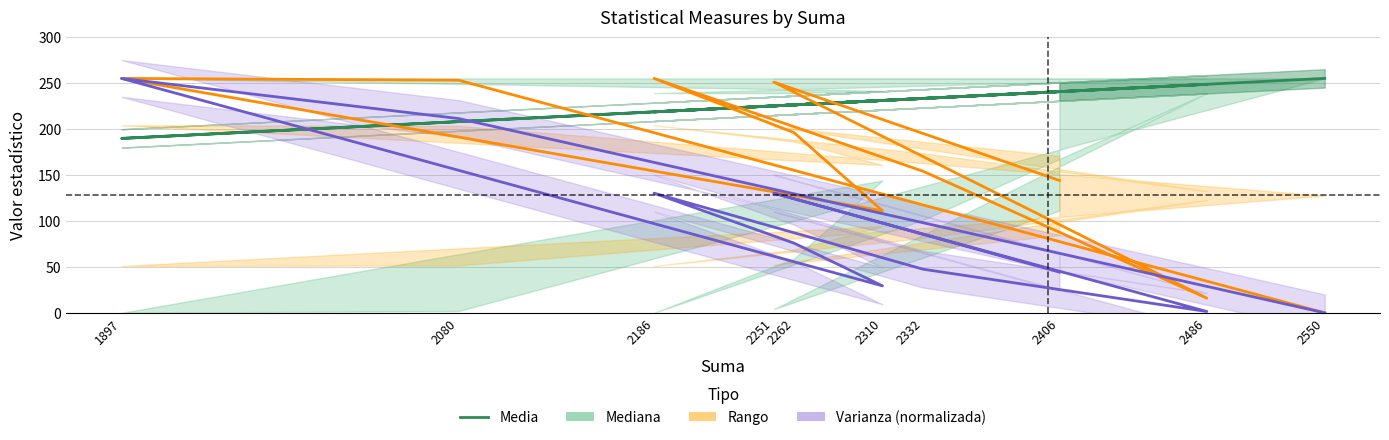

Rank the categories by value from lowest to highest.

1897, 2080, 2186, 2251, 2262, 2310, 2332, 2406, 2486, 2550